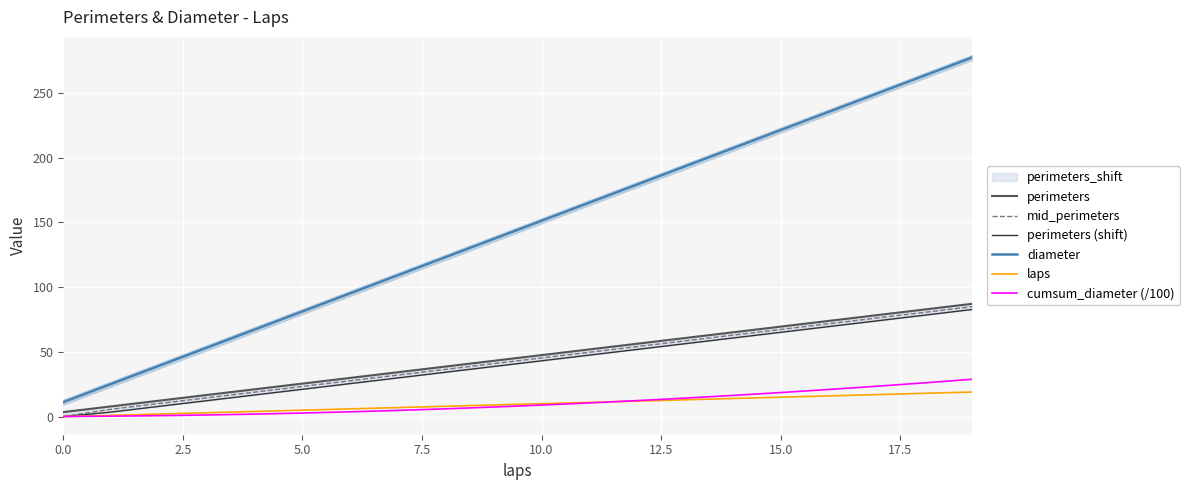

True or false: cumsum_diameter (/100) and diameter cross at least once.

False